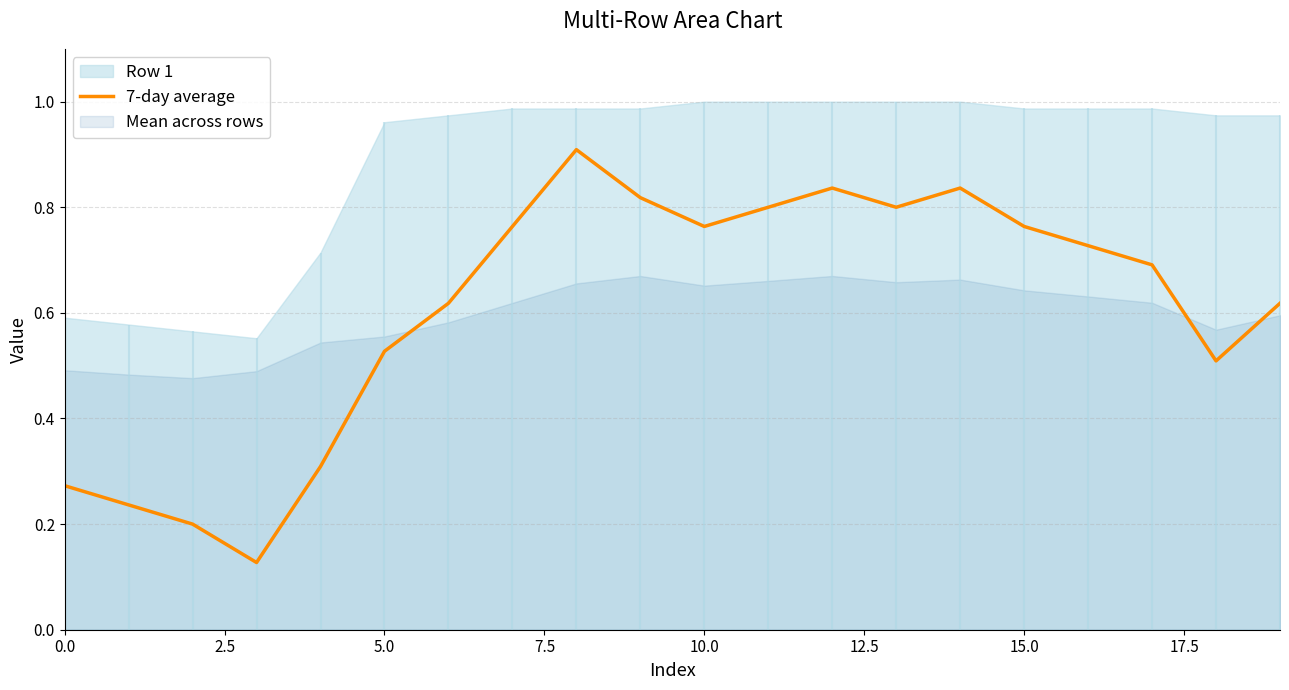

Reading right to left, extract all data points from this chart.

0.6	0.5	0.7	0.7	0.8	0.8	0.8	0.8	0.8	0.8	0.8	0.9	0.8	0.6	0.5	0.3	0.1	0.2	0.2	0.3